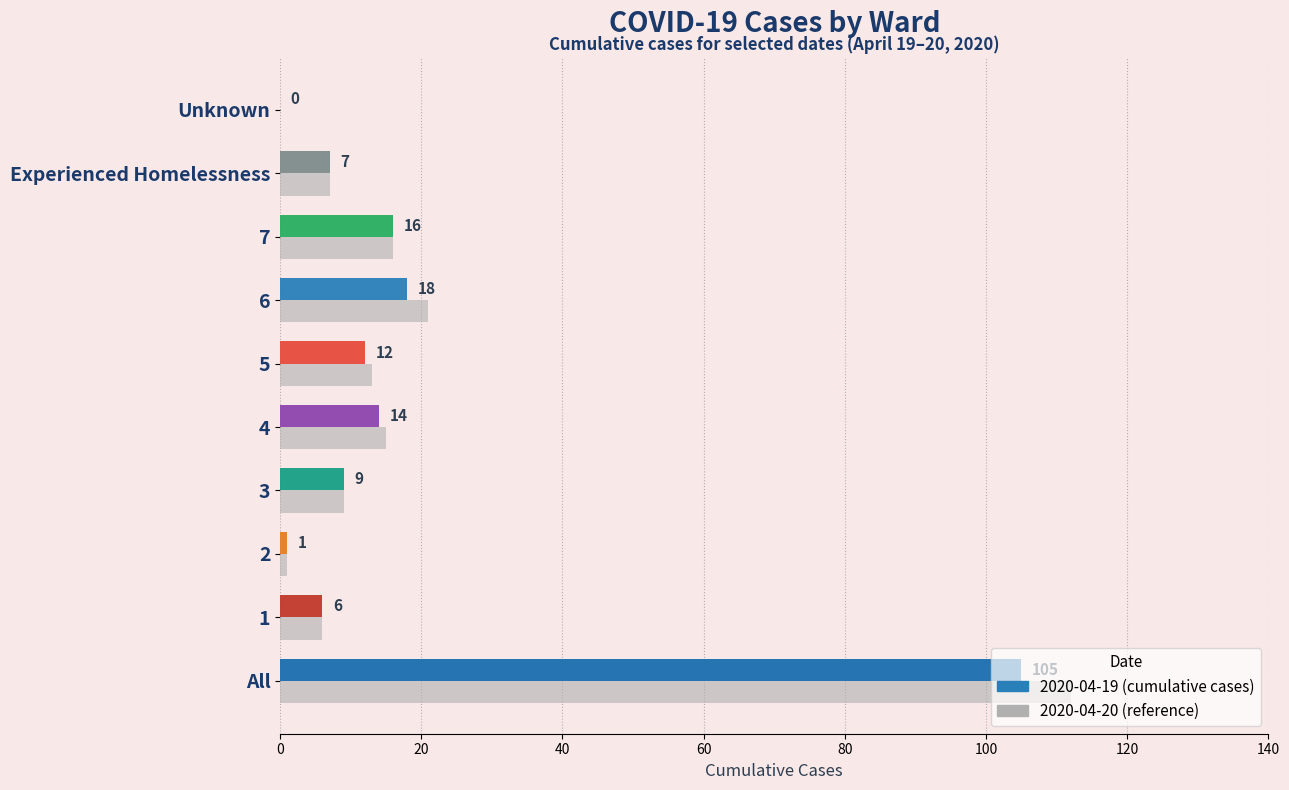

What is the maximum value shown in the chart?

112